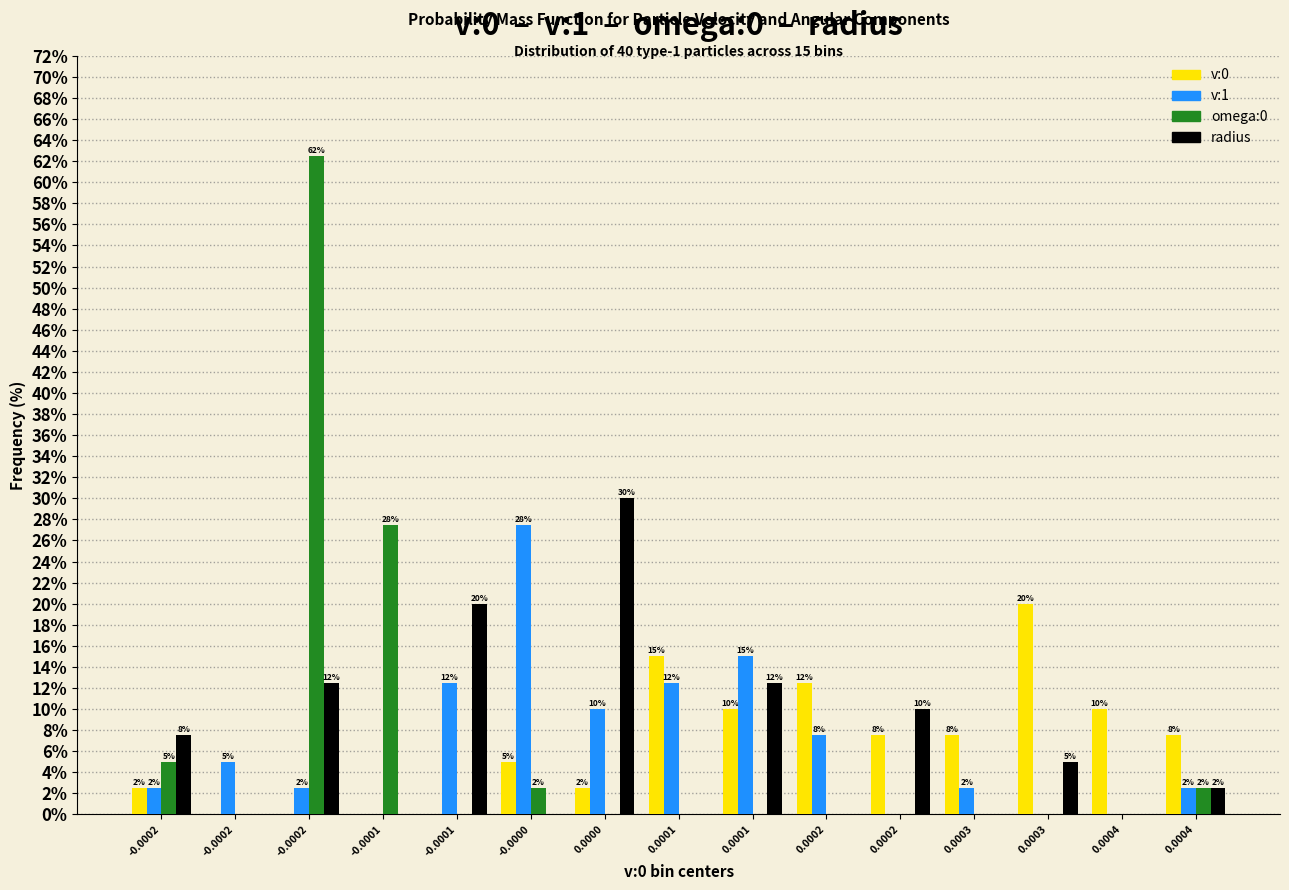

Are the bars horizontal?

No